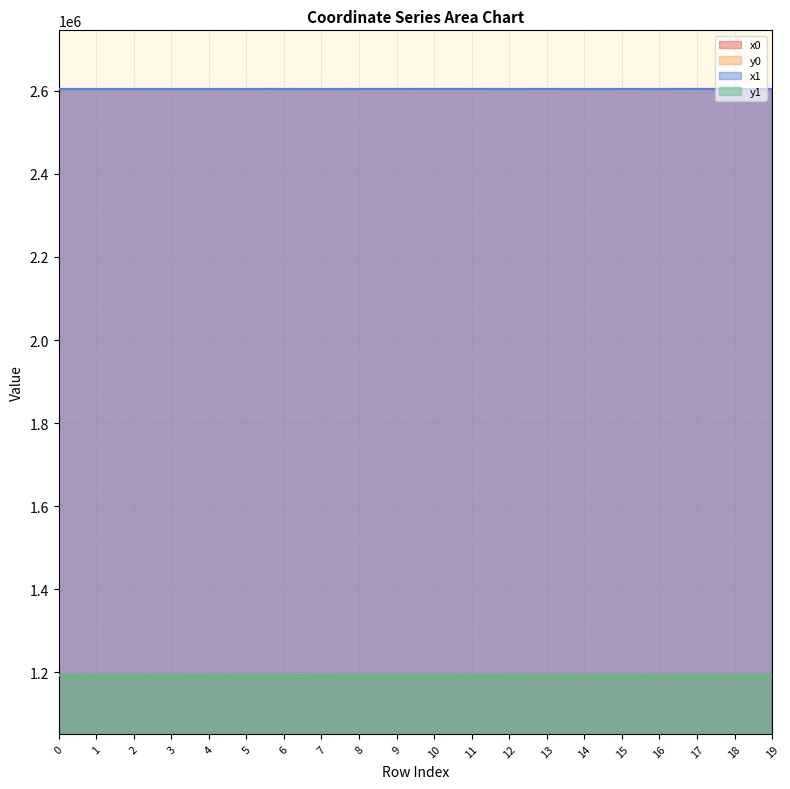

Where is the first local minimum for y1?

2